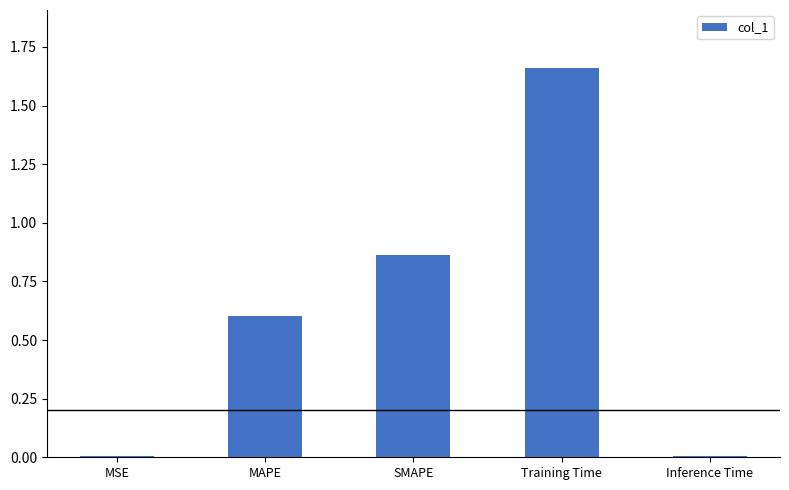

Which has a higher value, MAPE or MSE?

MAPE